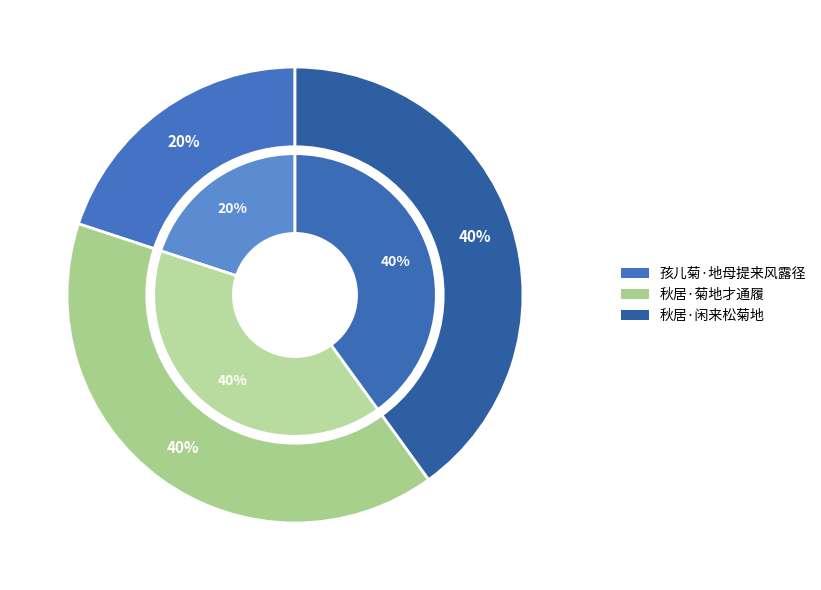

How many slices are in this pie chart?

3